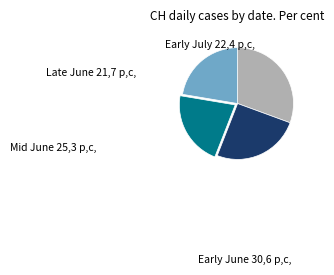

Is there a majority slice in this chart?

No